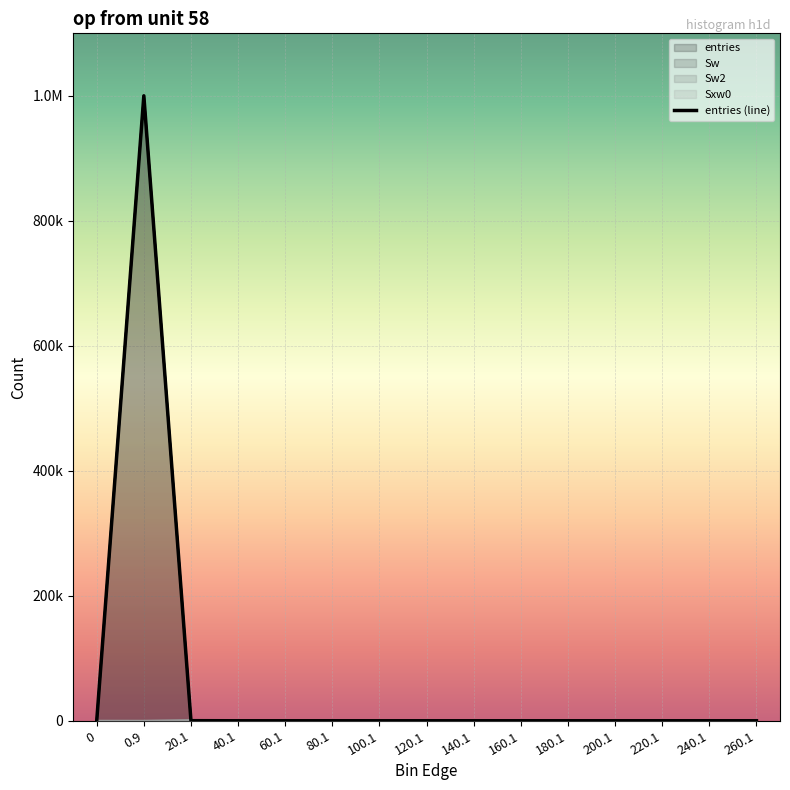

List the labels in order of value, smallest first.

0, 80.1, 120.1, 140.1, 160.1, 180.1, 200.1, 220.1, 240.1, 260.1, 100.1, 60.1, 40.1, 20.1, 0.9